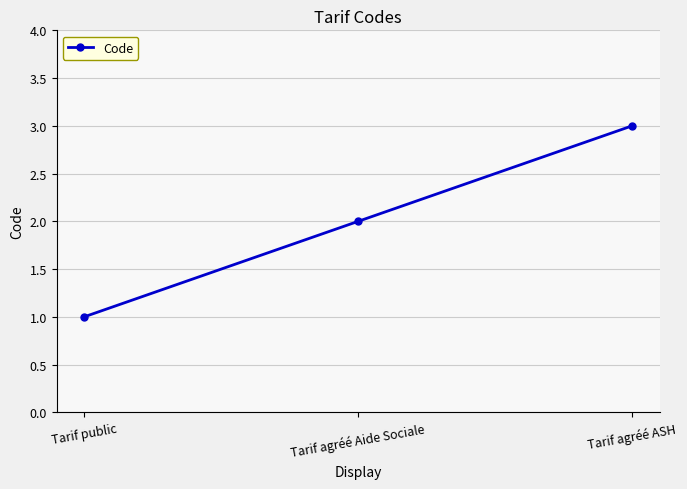

Where is the data nearest to the value 2?

Tarif agréé Aide Sociale